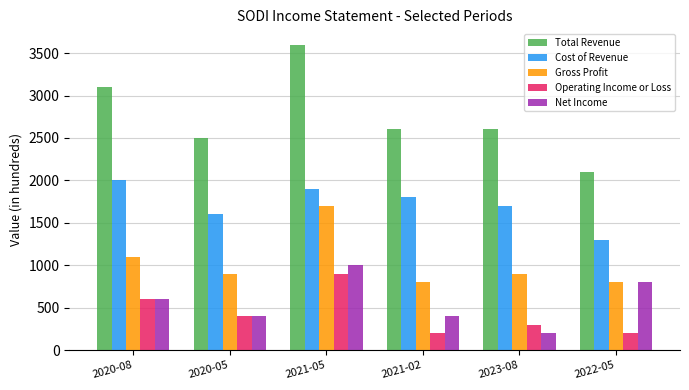

Reading left to right, list all the values displayed in this chart.

Total Revenue: 3100	2500	3600	2600	2600	2100
Cost of Revenue: 2000	1600	1900	1800	1700	1300
Gross Profit: 1100	900	1700	800	900	800
Operating Income or Loss: 600	400	900	200	300	200
Net Income: 600	400	1000	400	200	800